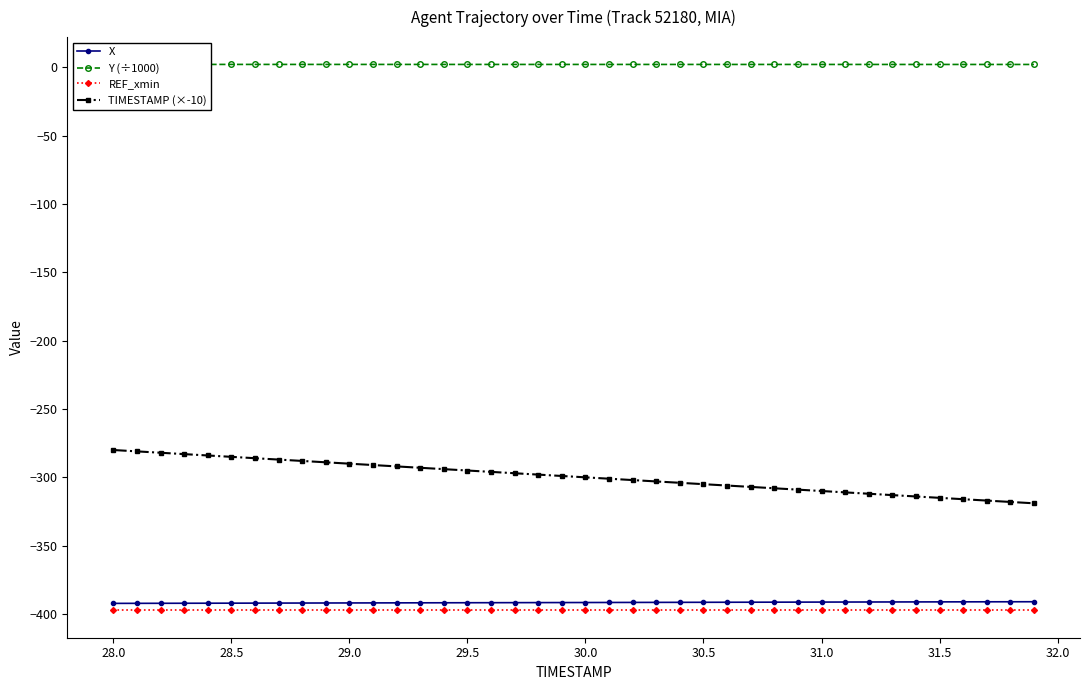

At how many categories does at least one series exceed -263?

40